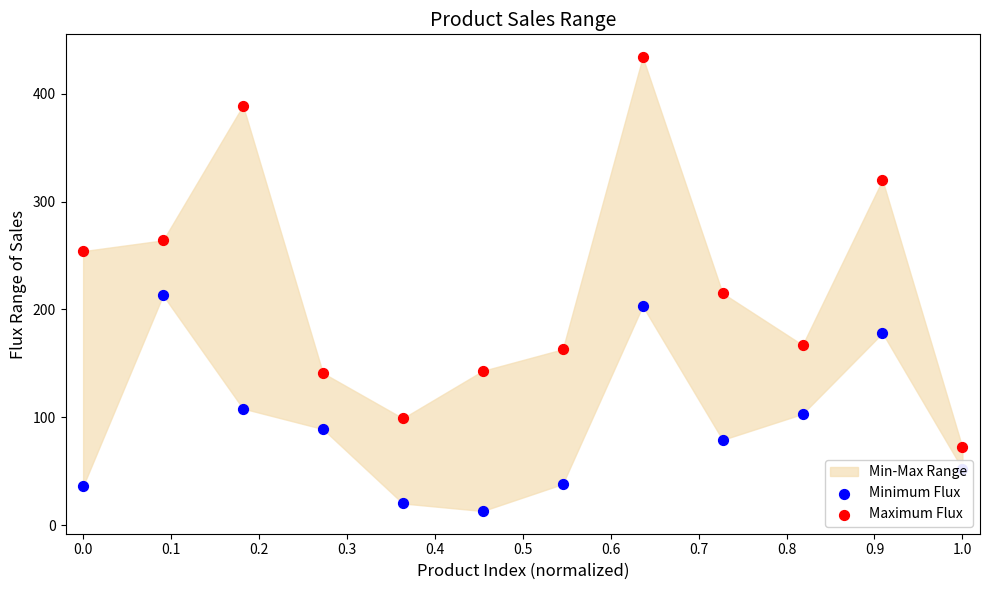

Which series reaches the minimum Y coordinate?

Minimum Flux